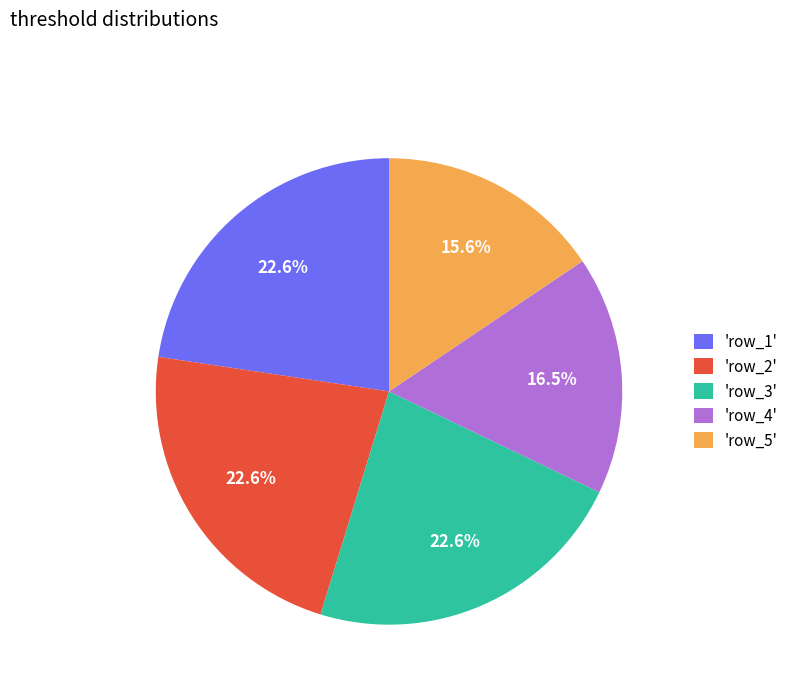

Does any single category account for the majority?

No